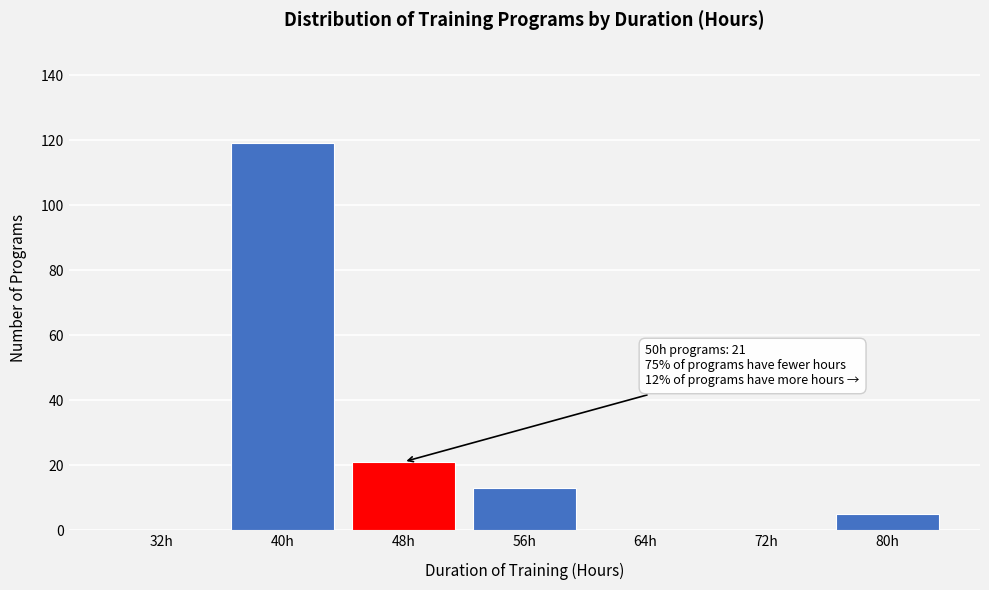

Reading right to left, list all the values displayed in this chart.

80h=5	72h=0	64h=0	56h=13	48h=21	40h=119	32h=0